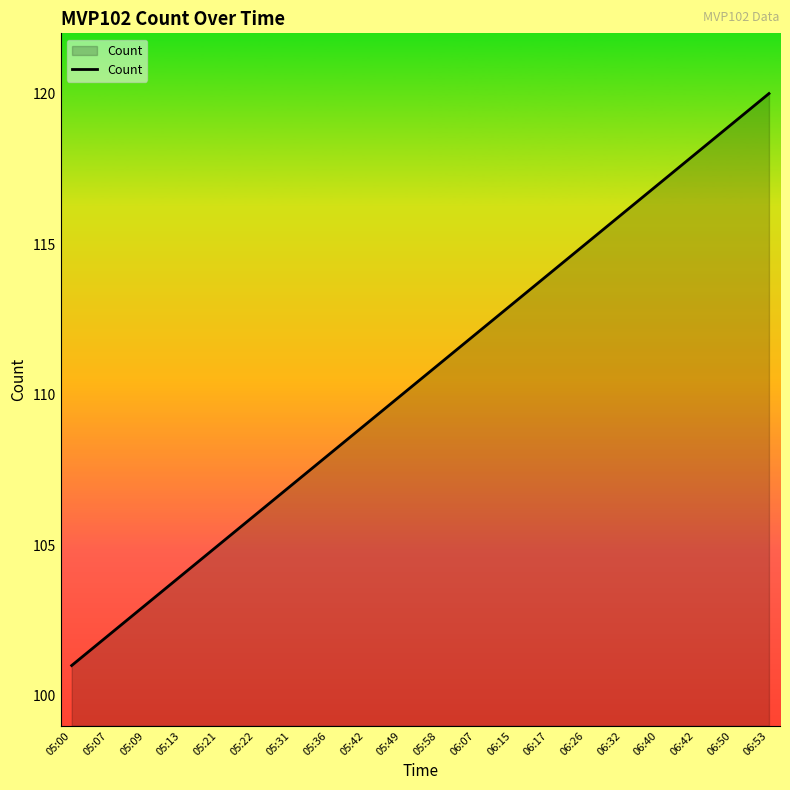

The chart shows a value of 105 at 05:21. True or false?

True